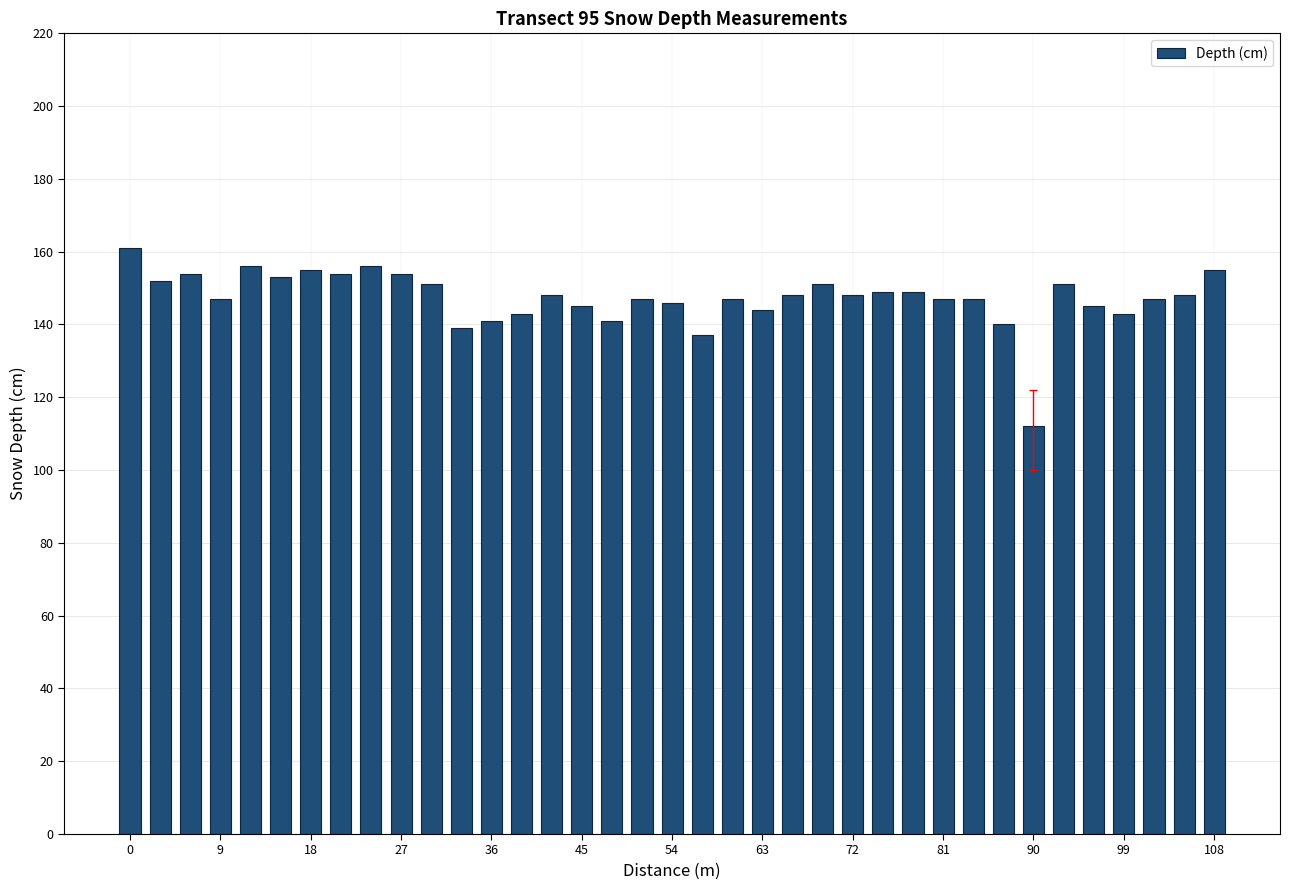

What is the smallest value displayed?

112